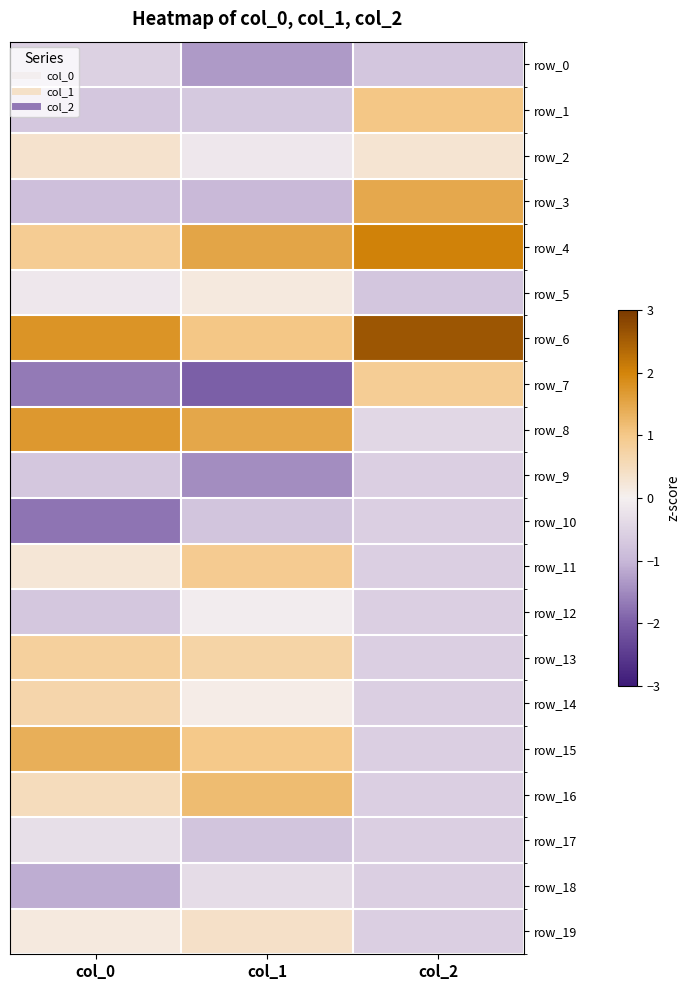

At which category does the chart reach its peak across all series?

col_2